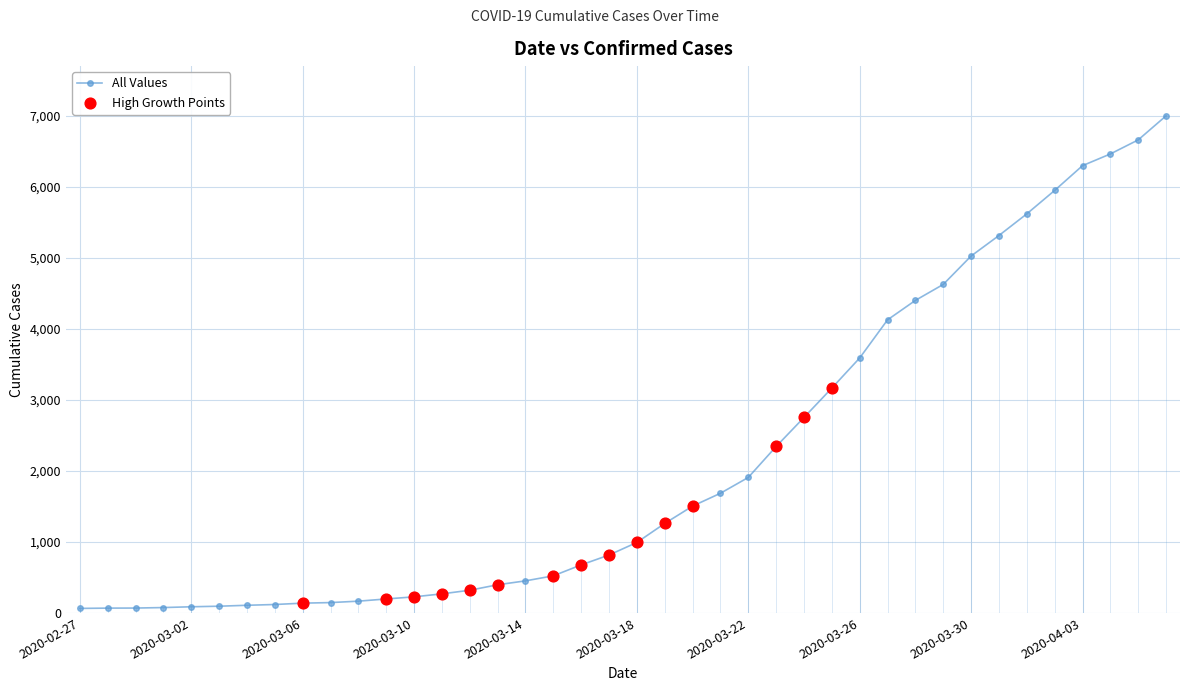

What is the greatest value displayed?

7003